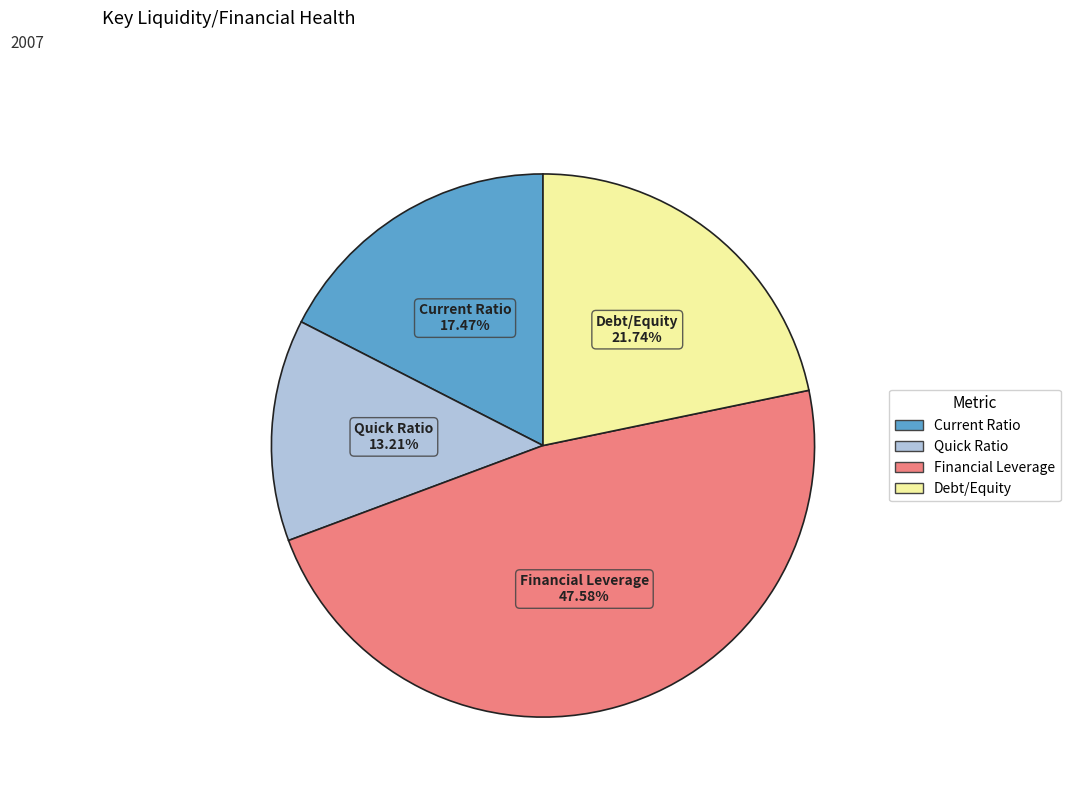

Rank the categories by value from lowest to highest.

Quick Ratio, Current Ratio, Debt/Equity, Financial Leverage